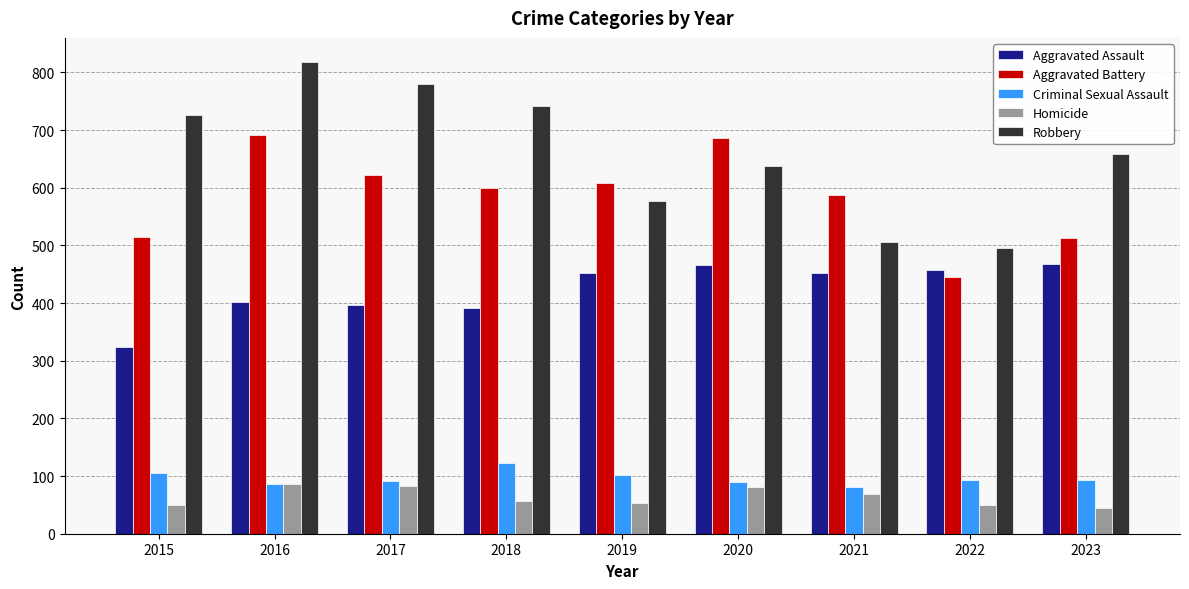

How many bars are there in each group?

5